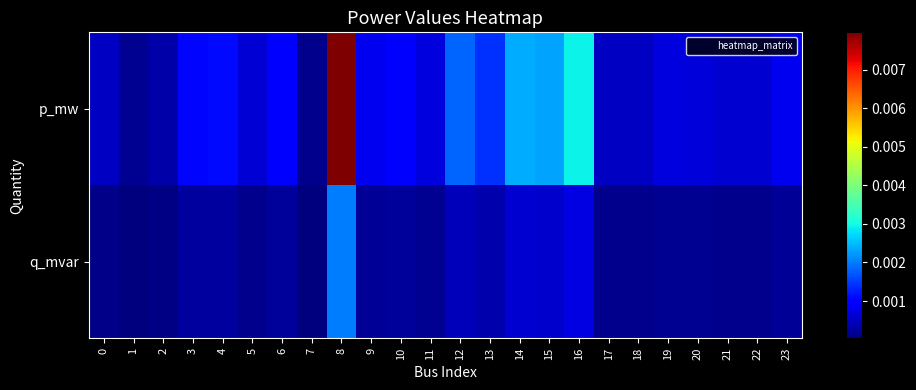

Rank the series at 23 from lowest to highest value.

q_mvar, p_mw